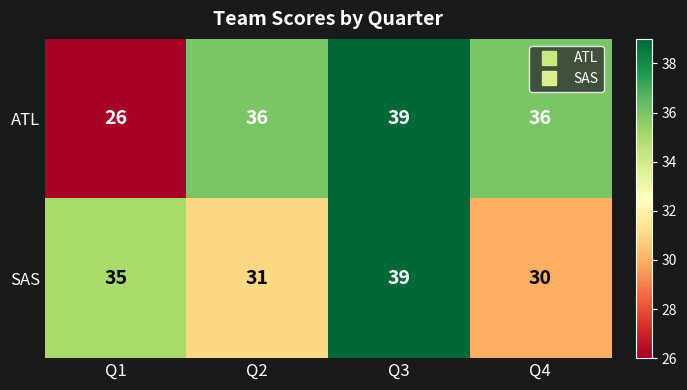

Which series changed the most between Q3 and Q4?

SAS